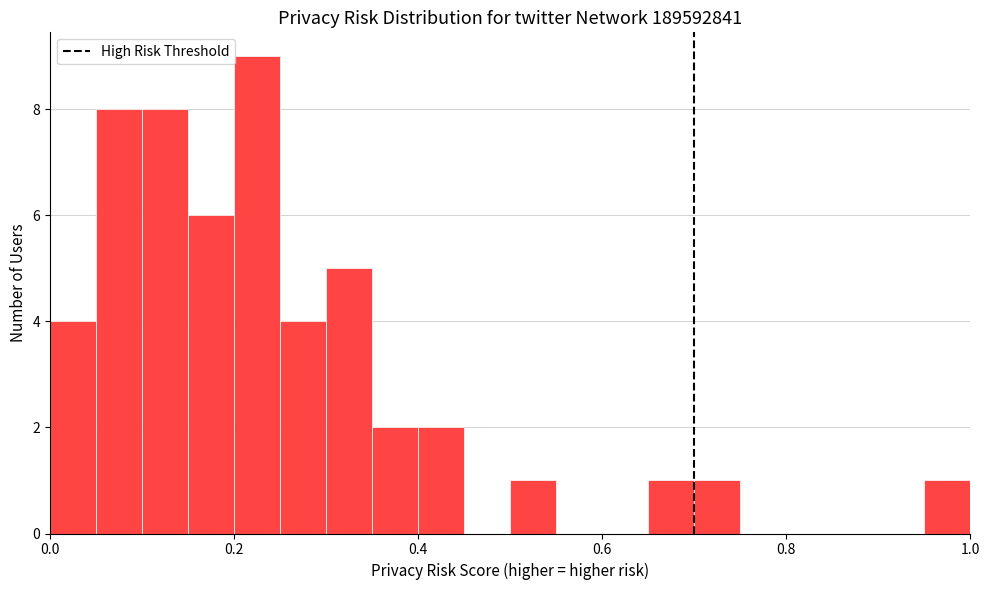

Read against the x-axis, roughly where is the centre of the tallest bar?

0.22